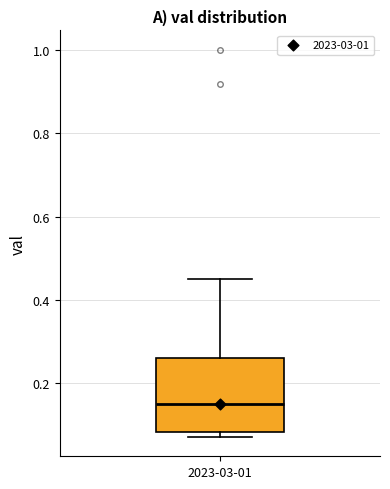

Where does the upper whisker of the box for 2023-03-01 end on the y-axis? The values are not printed on the chart, so give them approximately, as read against the axis.

0.46